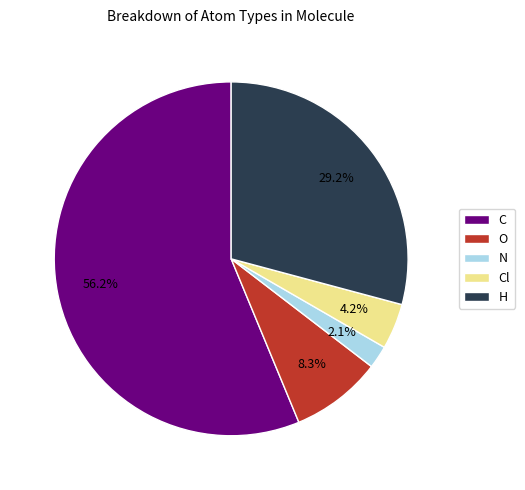

Is there a majority slice in this chart?

Yes